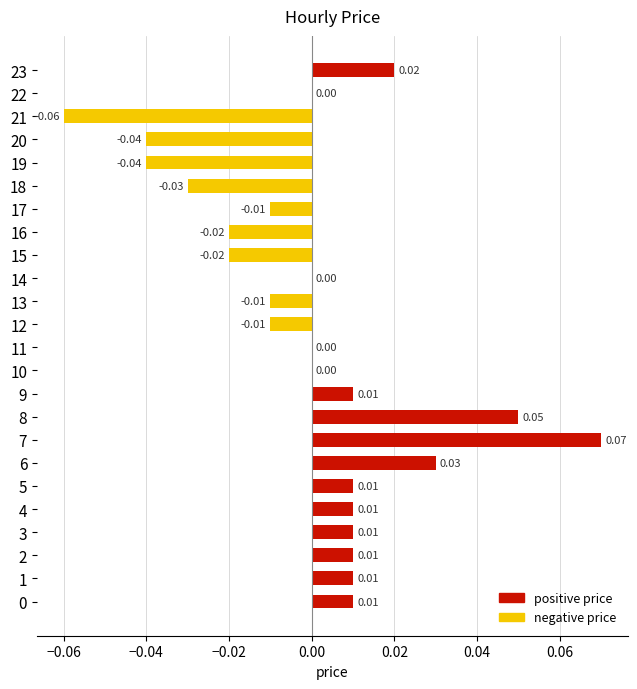

Are the bars grouped side by side (vs. stacked)?

No